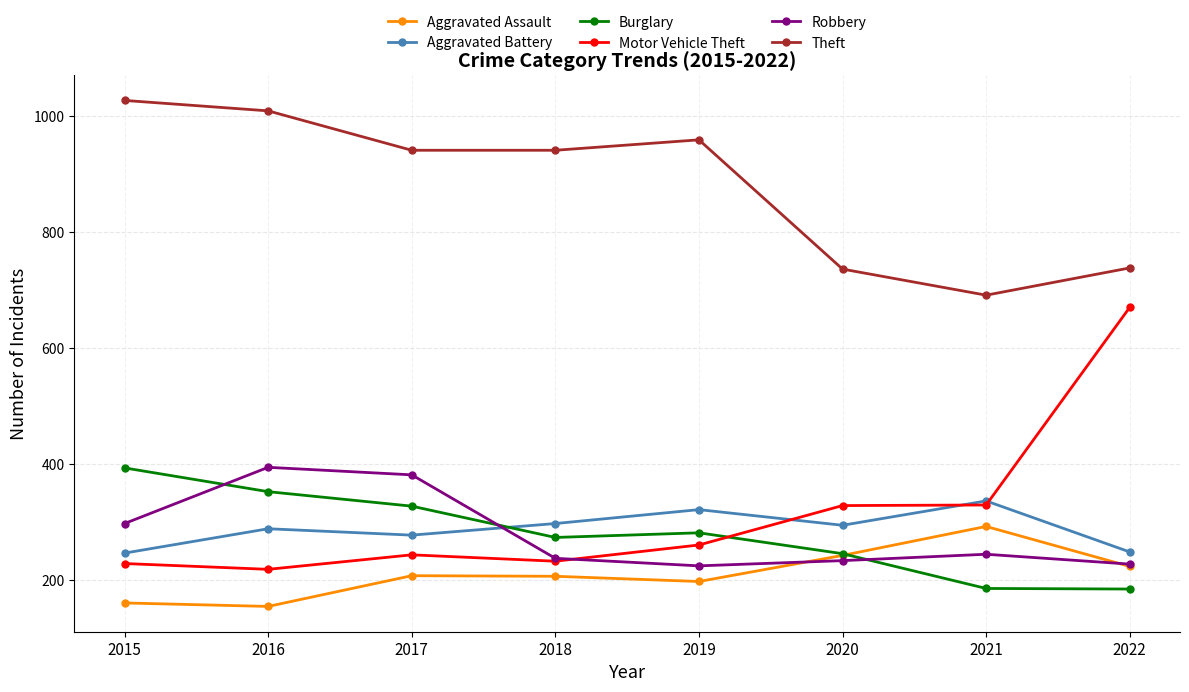

Is it true that Aggravated Assault equals 95 at 2022?

False